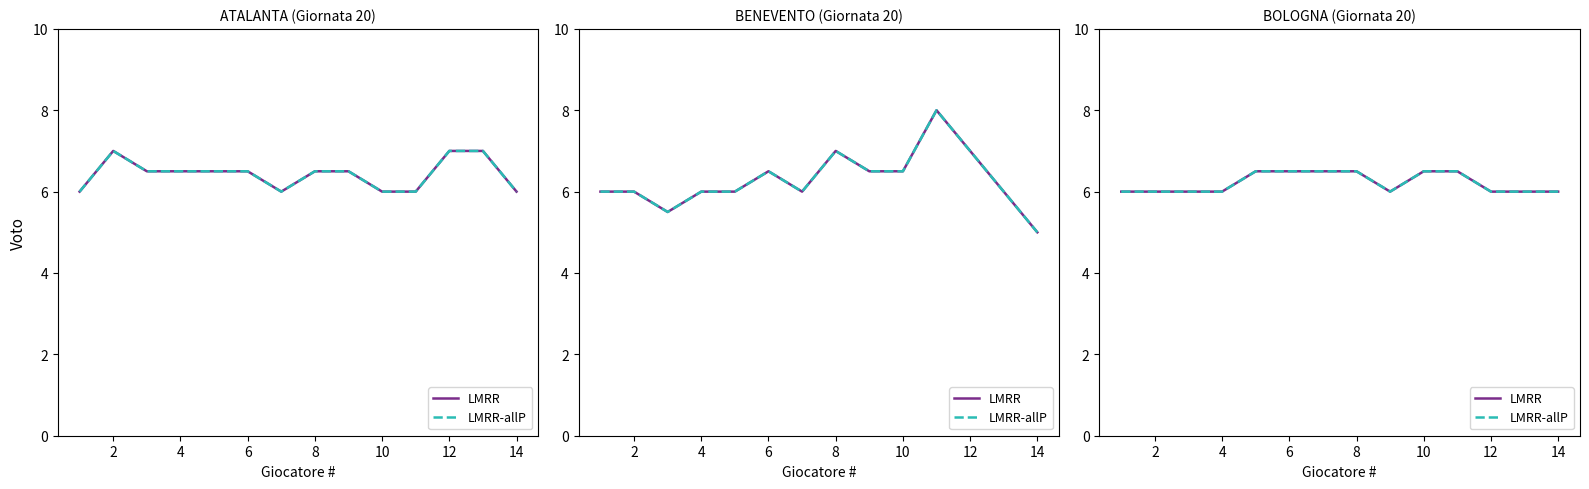

What is the average value of the LMRR series?

6.2